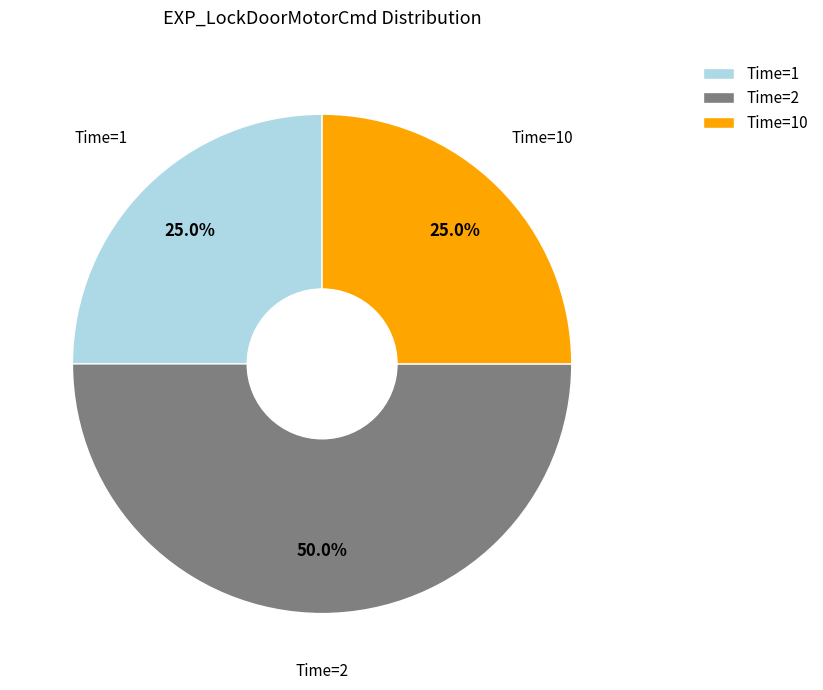

What percentage do Time=2 and Time=1 together represent?

75.0%